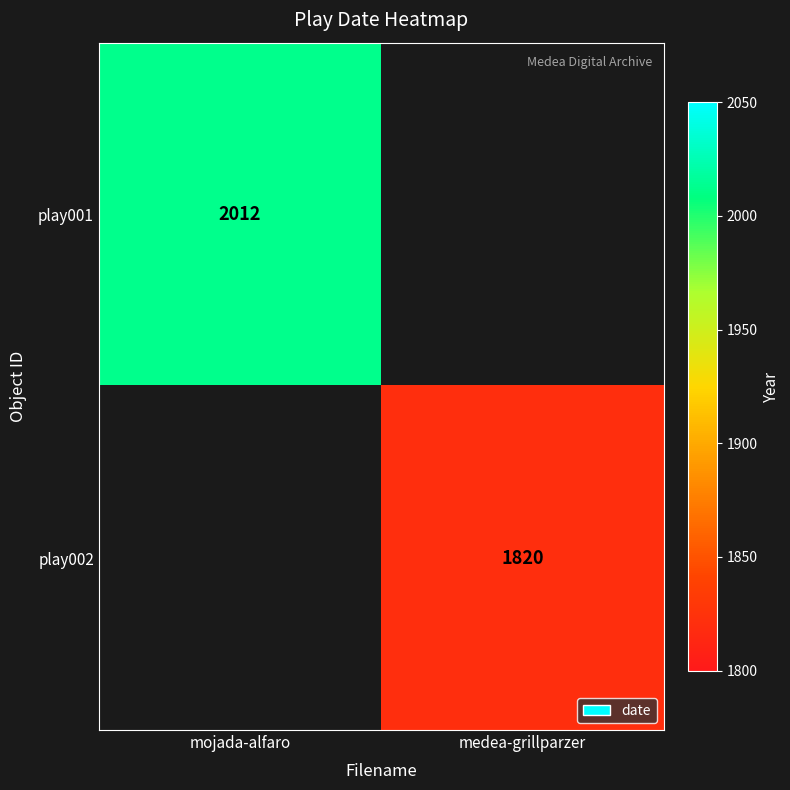

What is the smallest value displayed?

1820.0